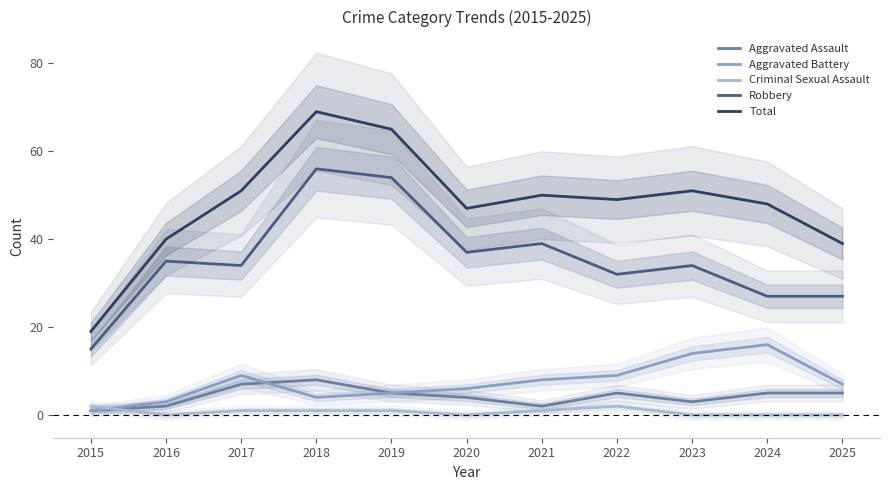

The value of Total at 2018 is 48. True or false?

False